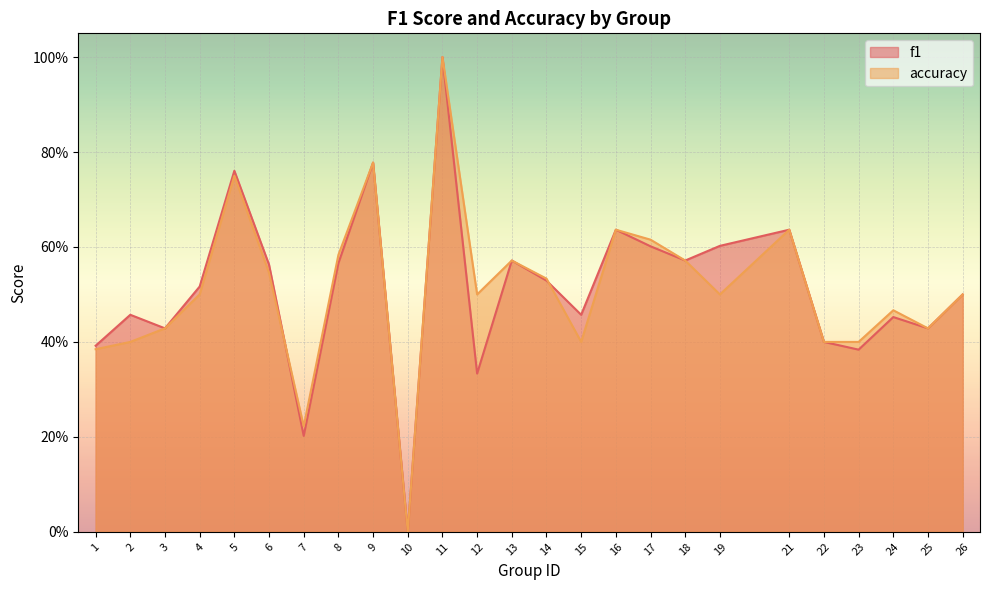

List the series in order of their peak value, highest first.

f1, accuracy